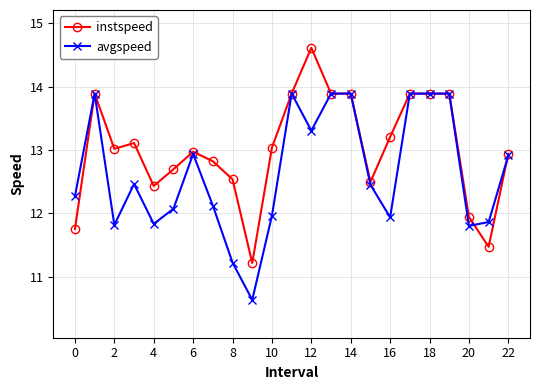

What is the value of the instspeed point at the 4th from the left?

13.1